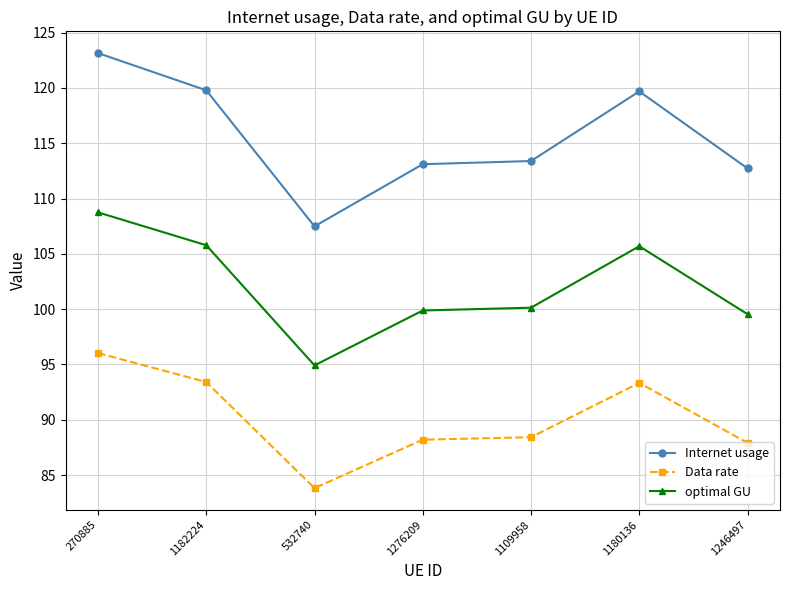

True or false: Internet usage has more than 2 interior local peaks.

False